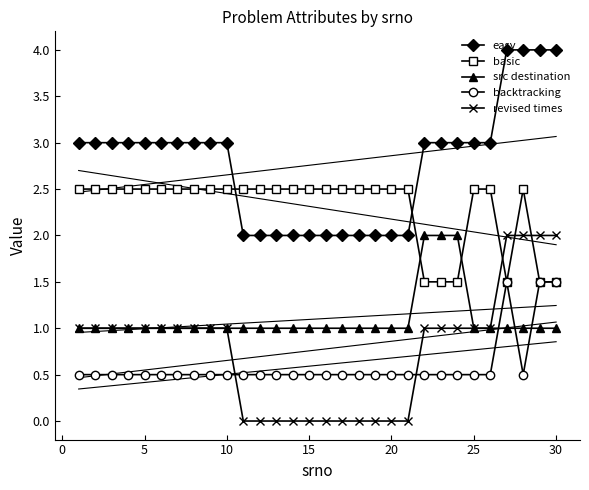

True or false: easy and backtracking cross at least once.

False